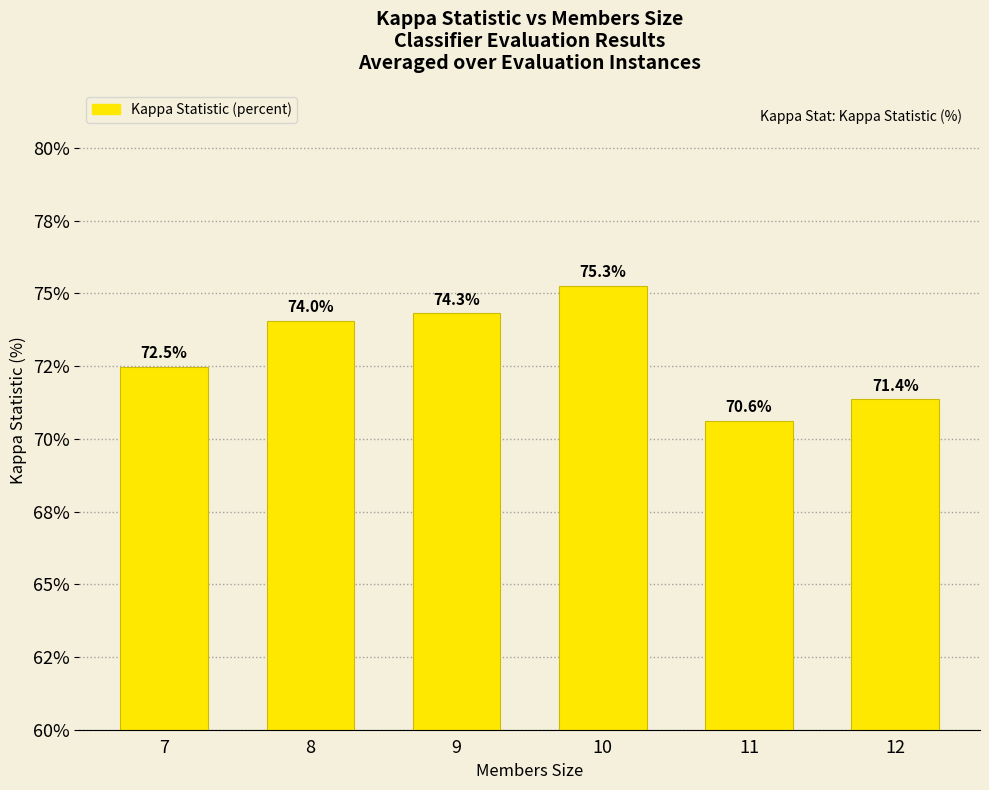

Reading left to right, list all the values displayed in this chart.

7=72.5	8=74.0	9=74.3	10=75.3	11=70.6	12=71.4